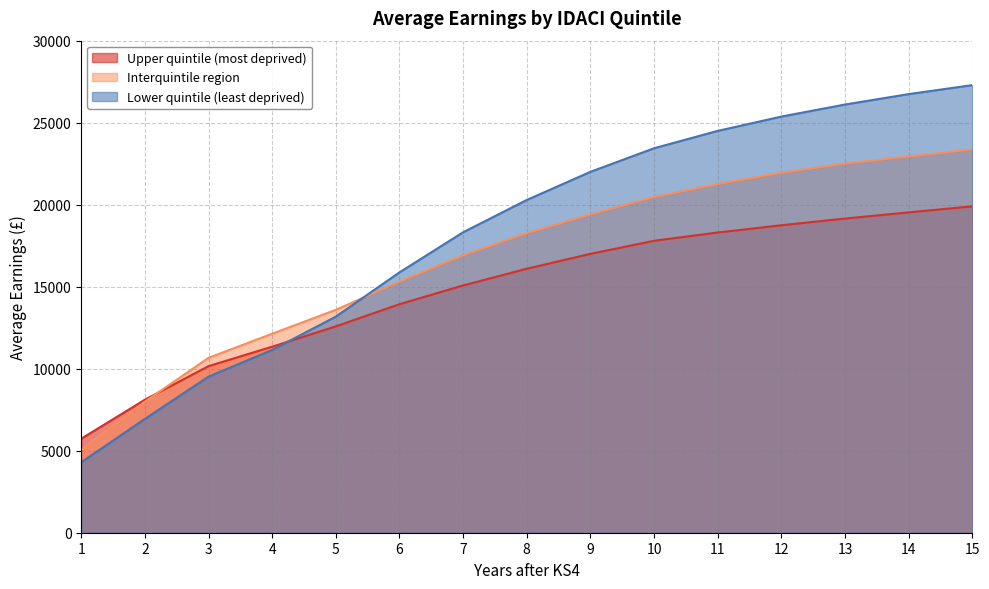

Is the value of Lower quintile (least deprived) at 6 greater than the value of Upper quintile (most deprived) at 9?

No